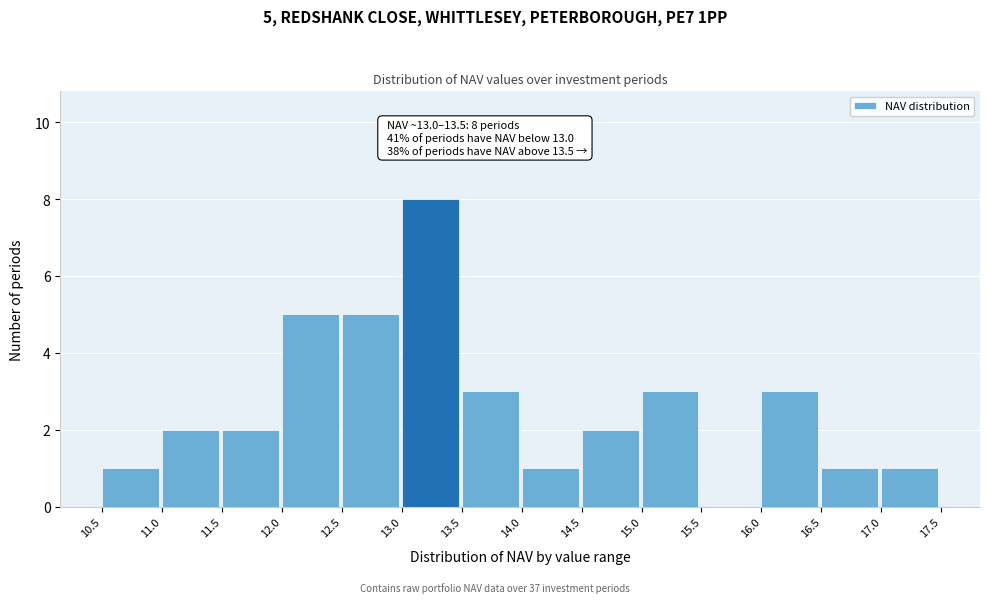

Over which range of the x-axis is the bar tallest?

13.0 to 13.5